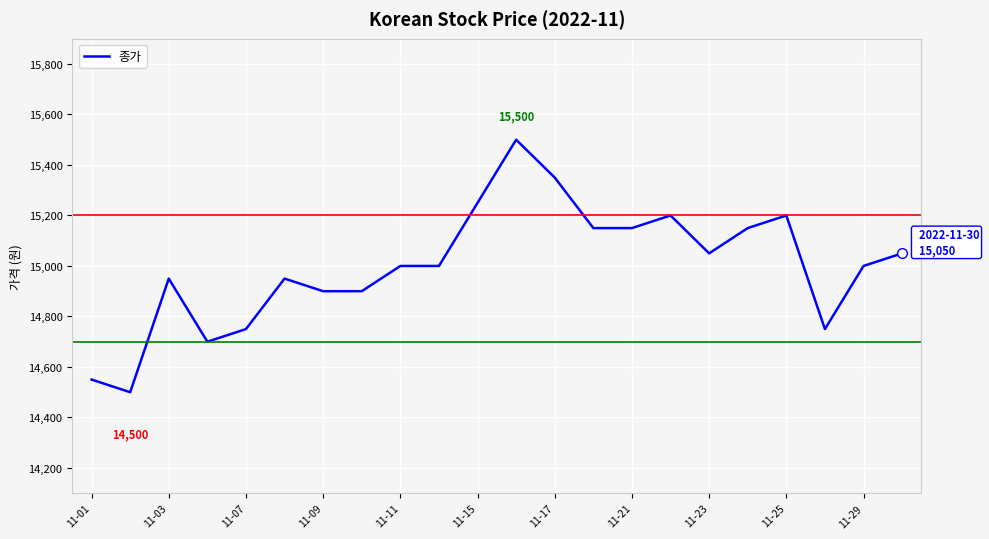

What is the average value?

15000